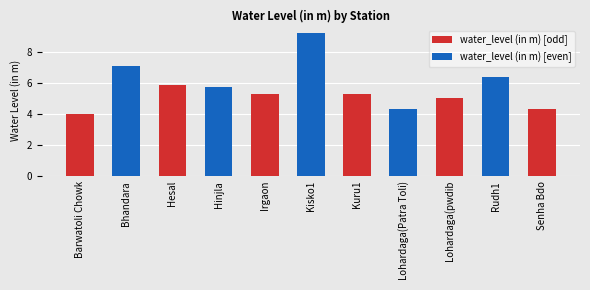

Which category has the lowest value across all series?

Barwatoli Chowk